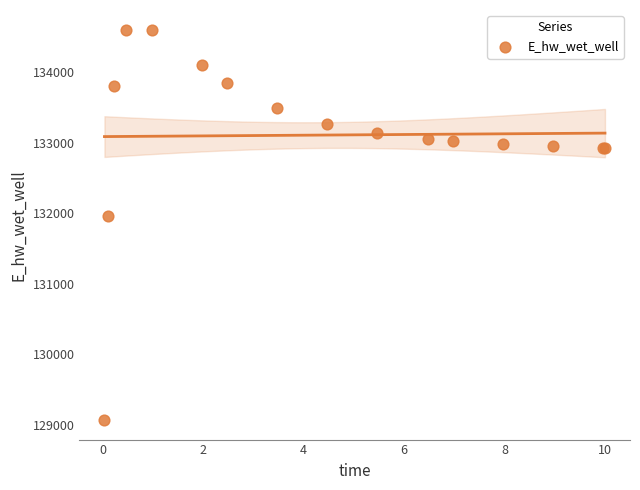

What Y value in the scatter plot is closest to 131836?

131956.6